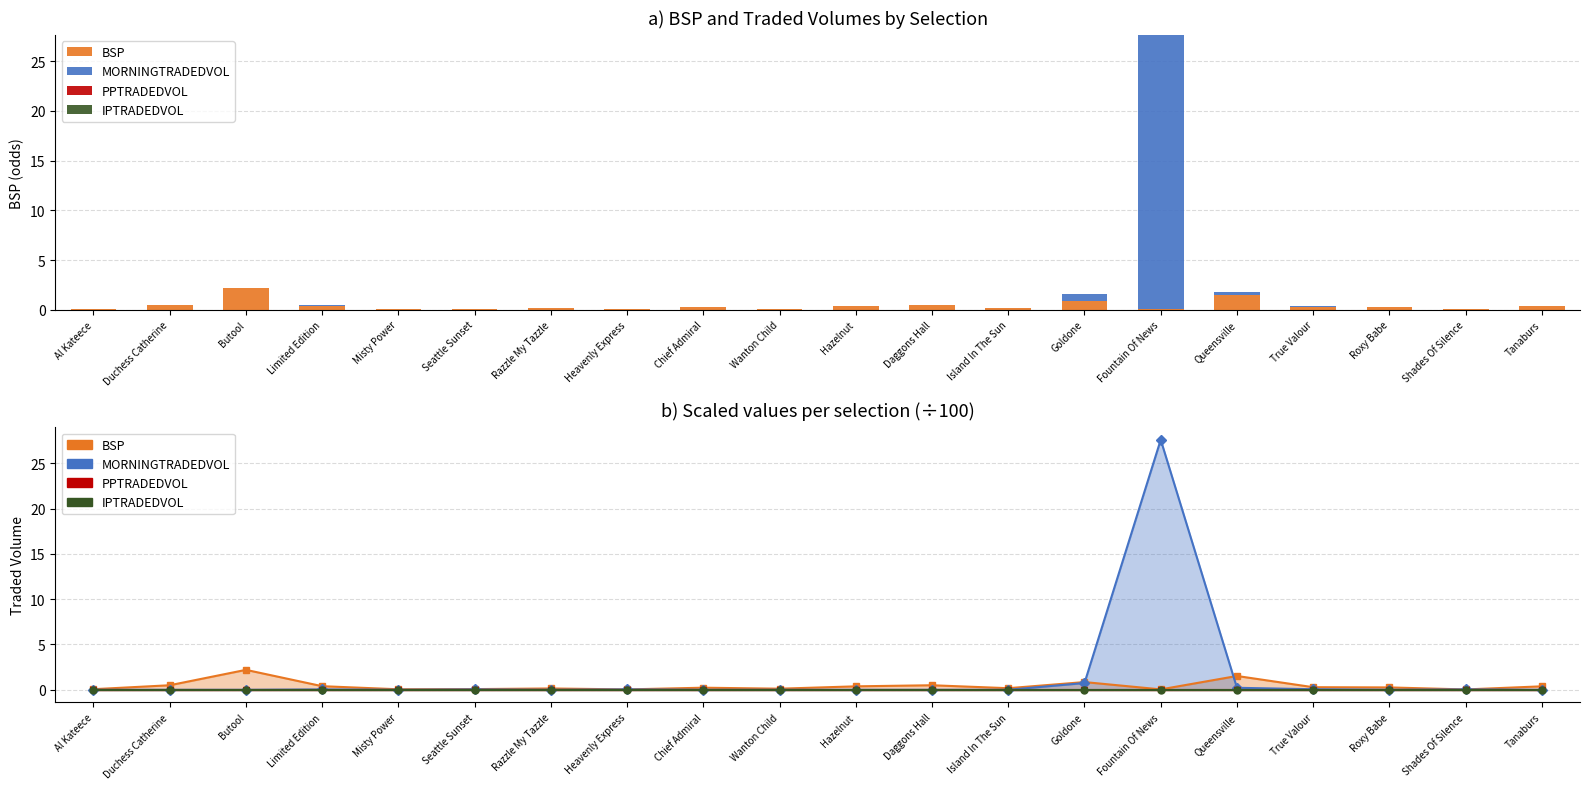

What position from the left is Shades Of Silence?

19